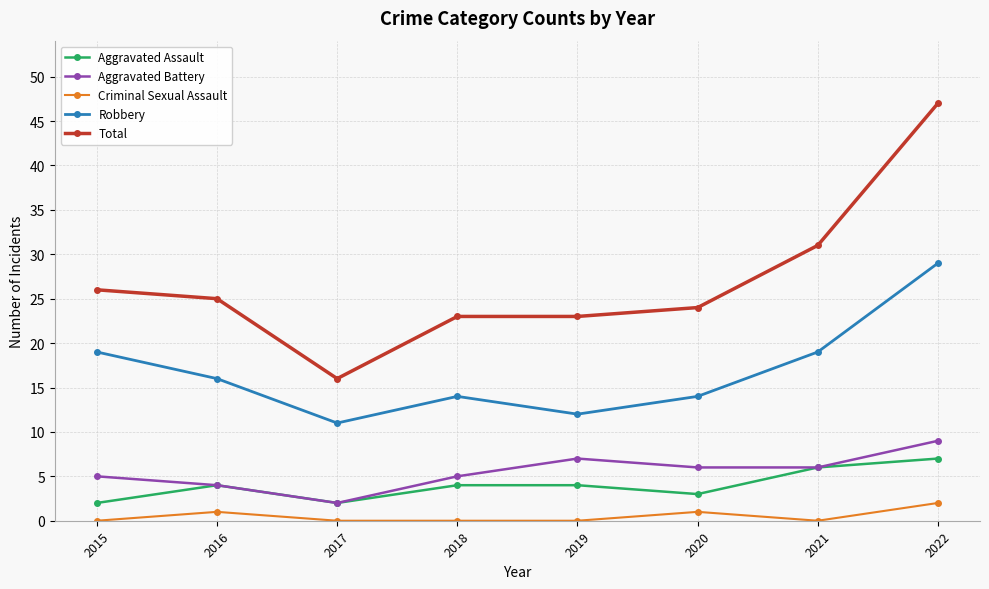

What are all the series names shown in the legend?

Aggravated Assault, Aggravated Battery, Criminal Sexual Assault, Robbery, Total